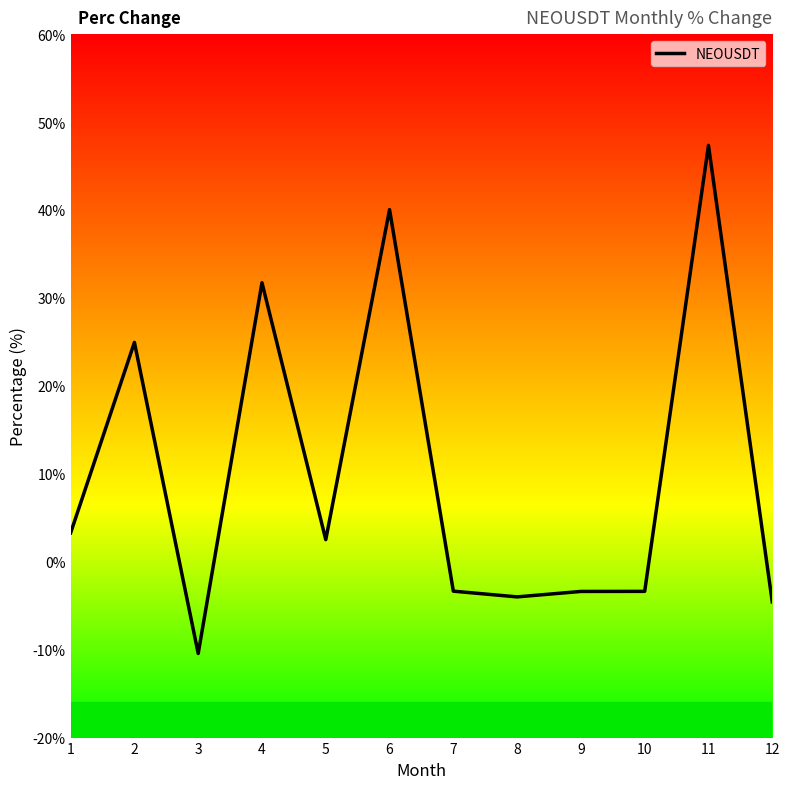

What is the change in value from 1 to 12?

-7.8